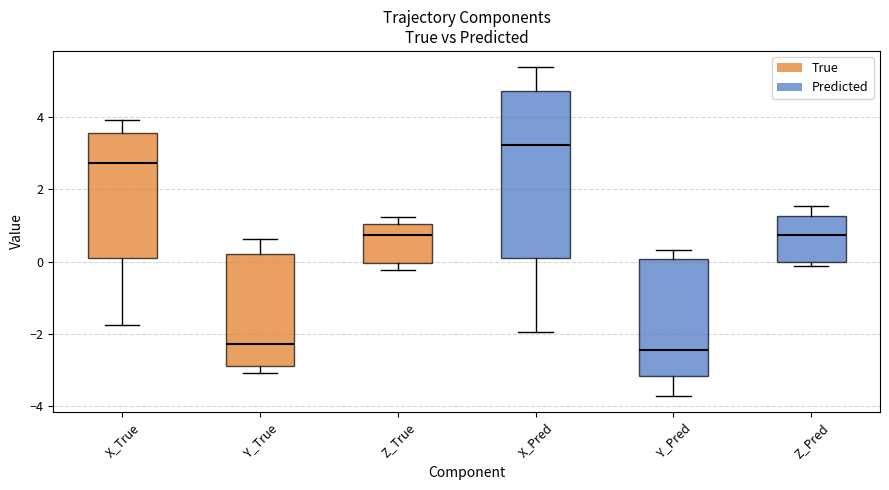

Which box has the highest median line?

X_Pred